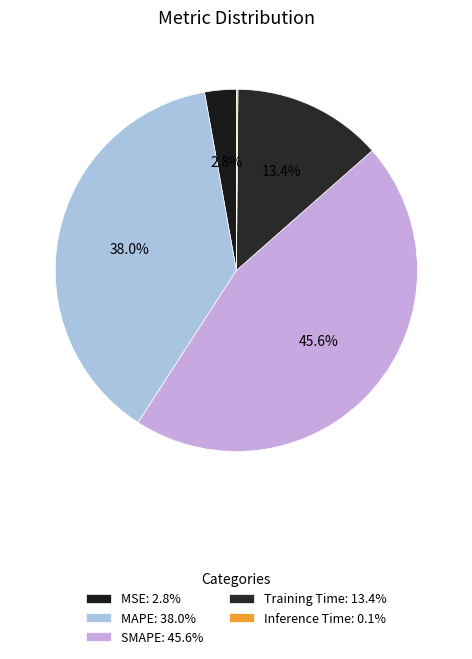

True or false: SMAPE accounts for 46% of the total.

True